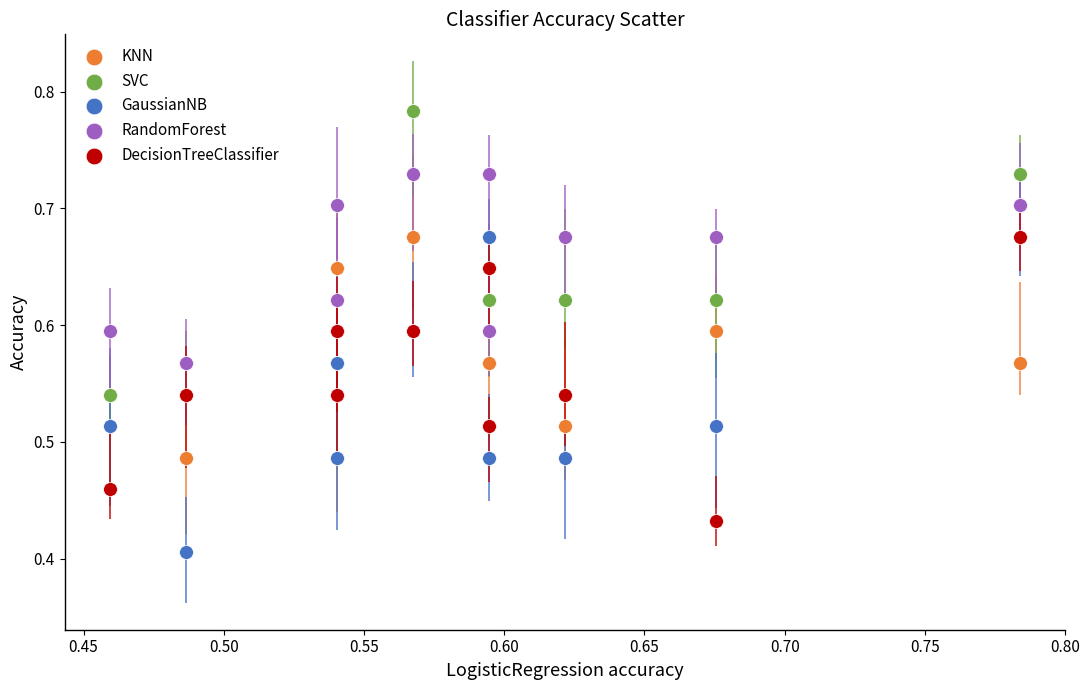

What are all the series names shown in the legend?

KNN, SVC, GaussianNB, RandomForest, DecisionTreeClassifier